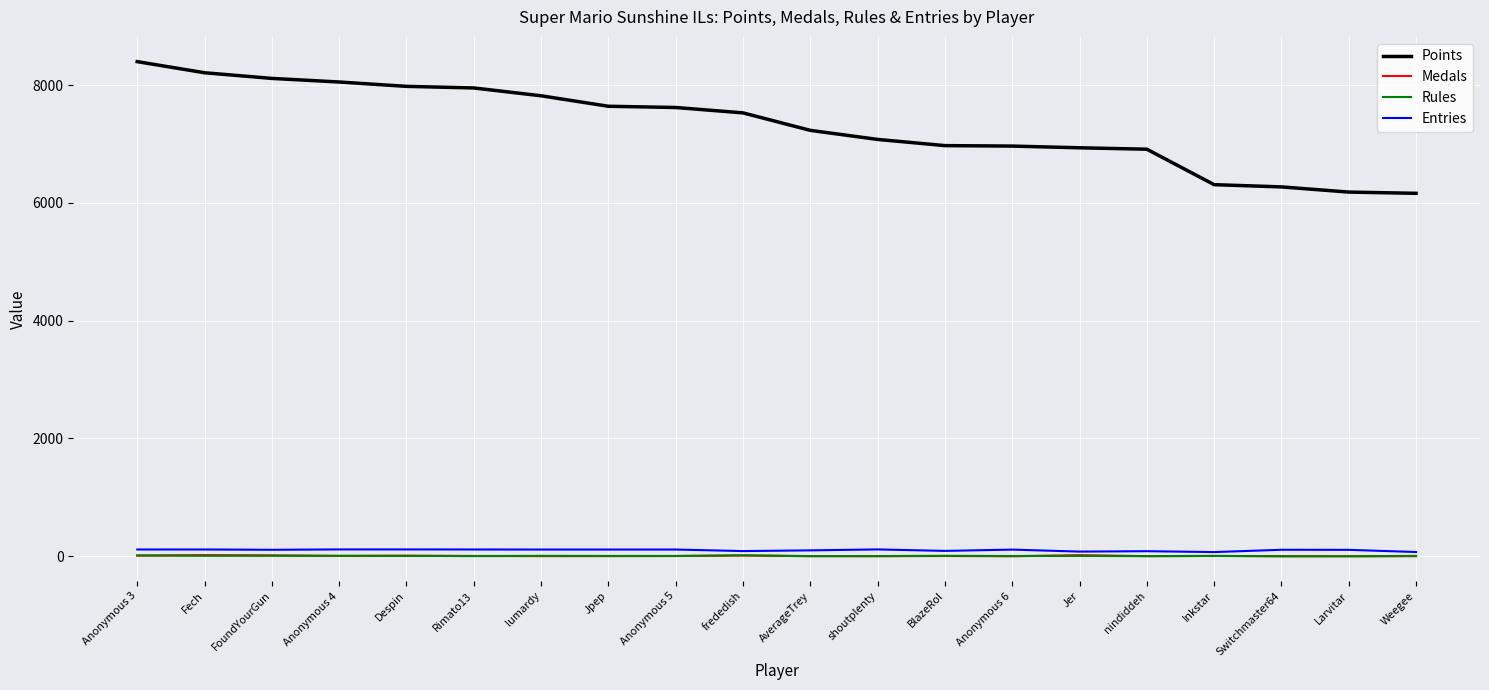

Does the chart display data point markers on the line(s)?

No